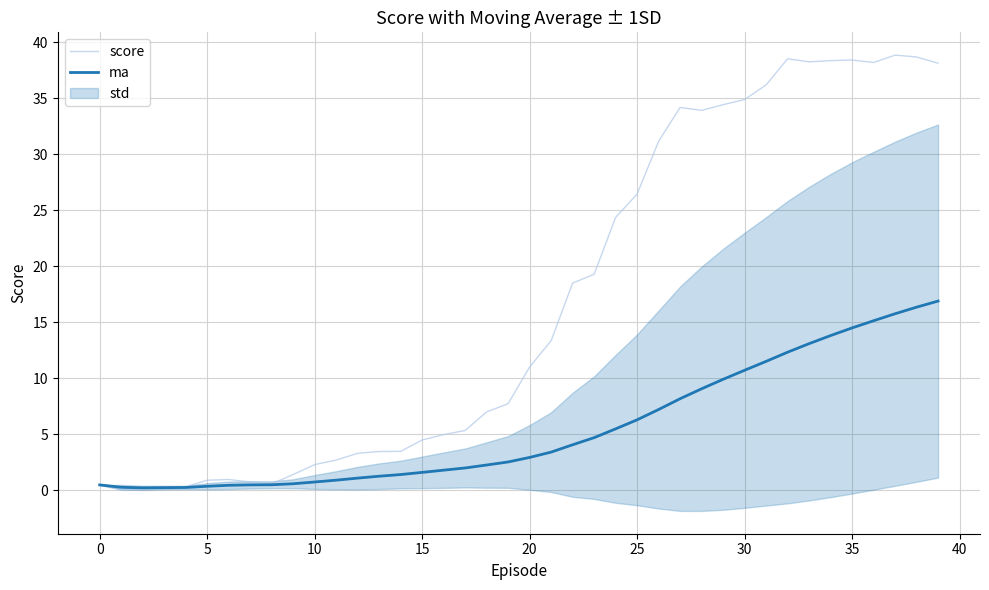

What value does the ma series have at 39?

16.9